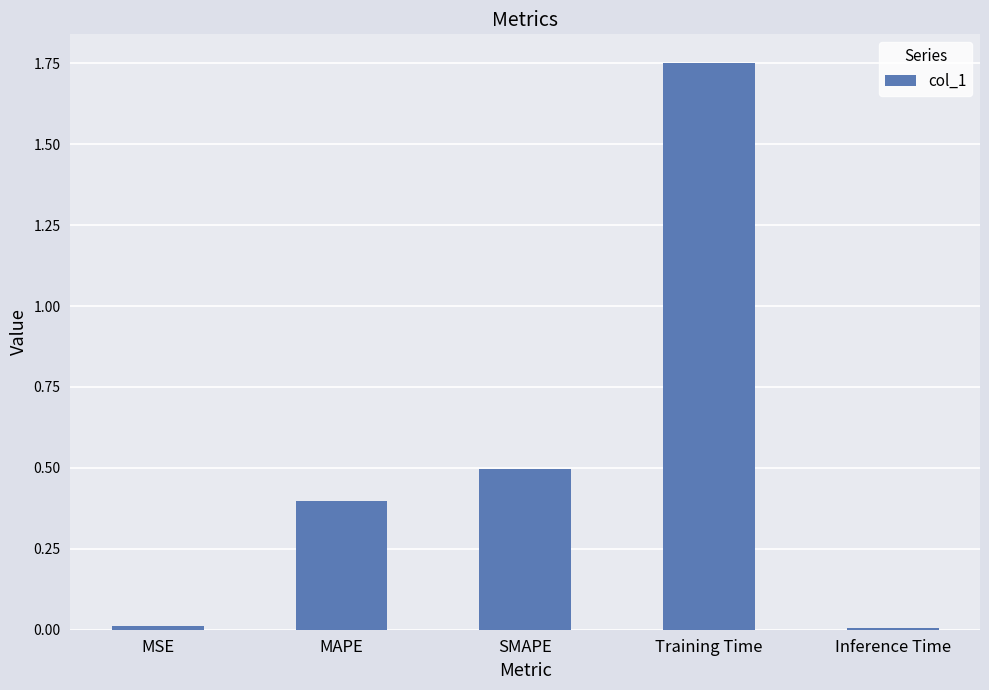

Between MAPE and SMAPE, which is larger?

SMAPE